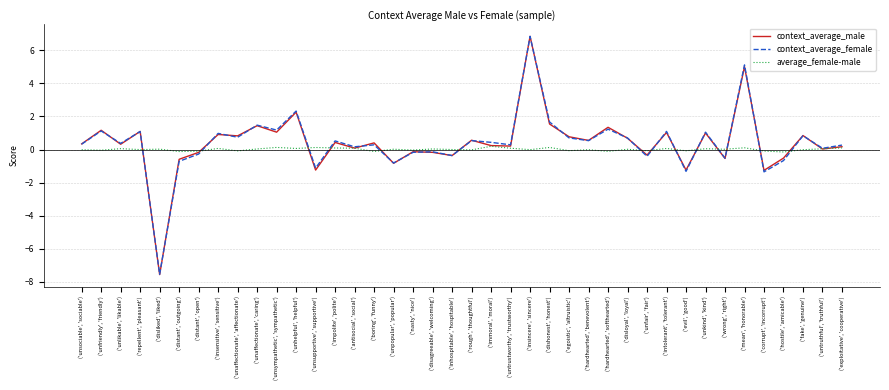

Is the value of context_average_male at ('unfriendly', 'friendly') greater than the value of context_average_female at ('unfair', 'fair')?

Yes